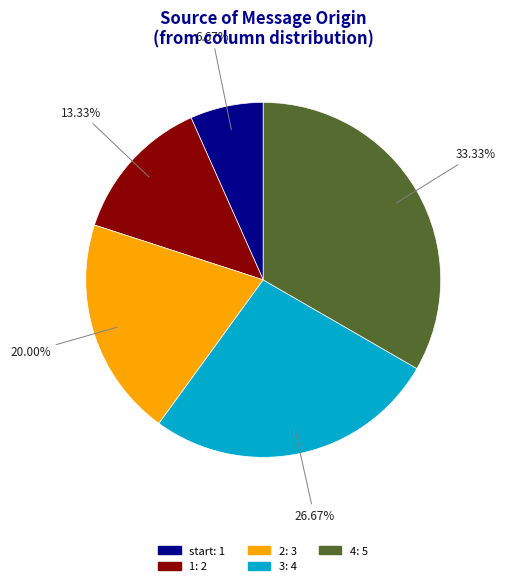

How many segments does this pie chart have?

5